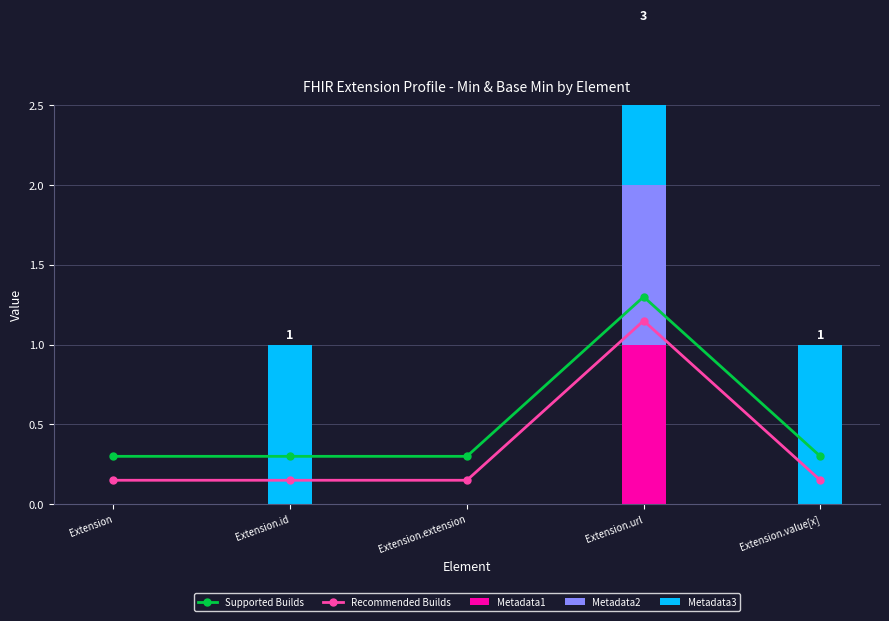

Which category has the highest value across all series?

Extension.url